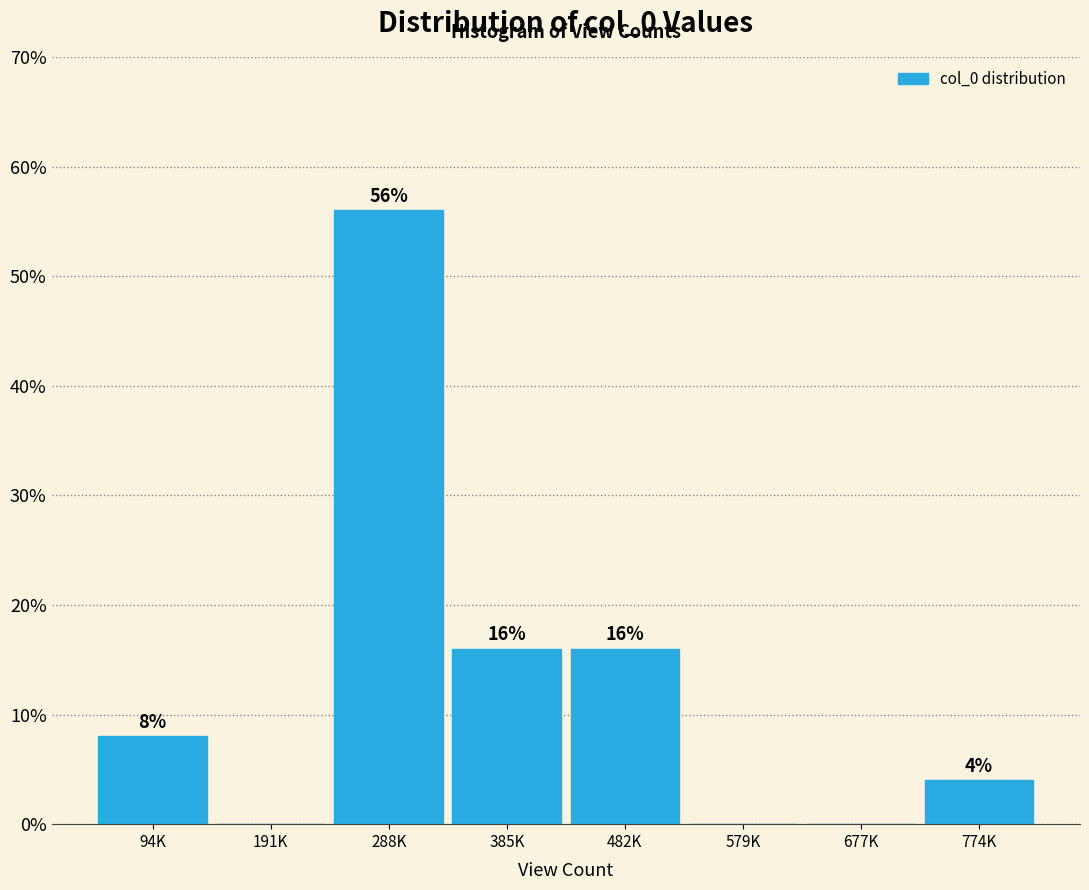

Reading left to right, transcribe all the data shown in this chart.

94K=8.0	191K=0.0	288K=56.0	385K=16.0	482K=16.0	579K=0.0	677K=0.0	774K=4.0